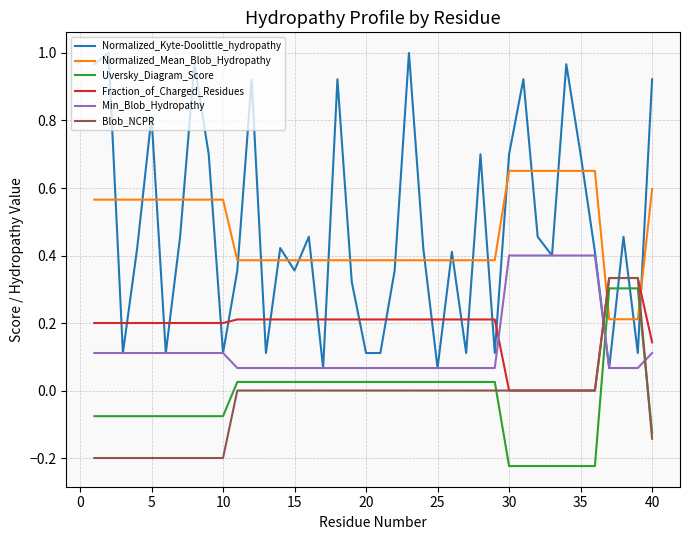

Which series has the widest spread of values?

Normalized_Kyte-Doolittle_hydropathy